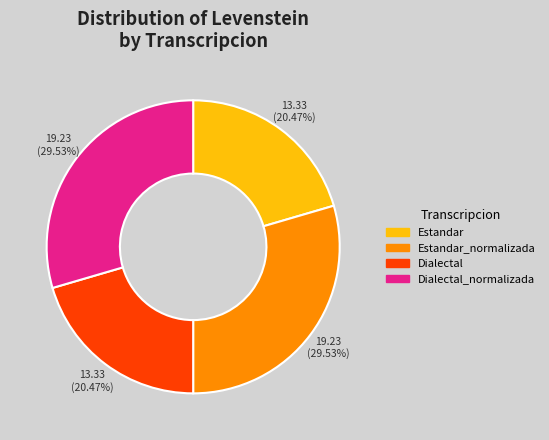

To the nearest percent, what is the difference between the largest and smallest slice percentages?

9%